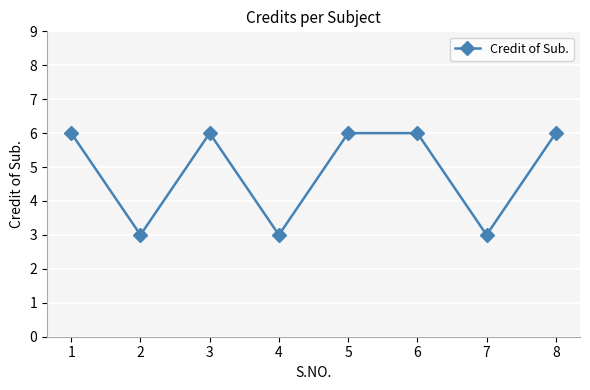

What value does the data have at 7?

3